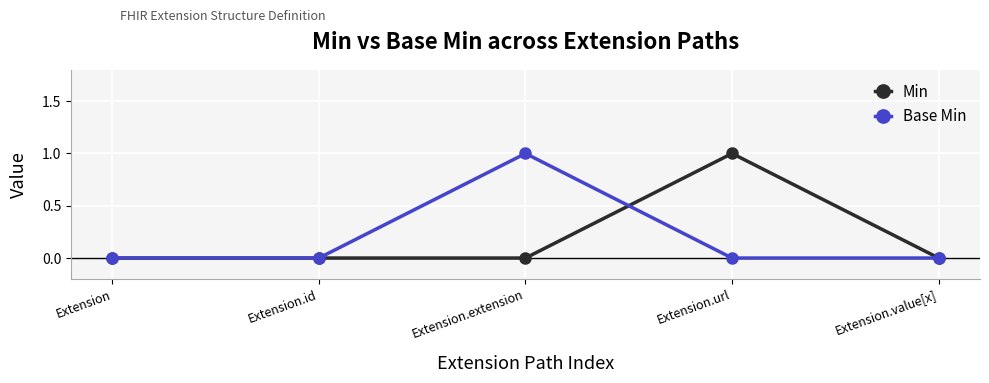

Rank the series at Extension.url from highest to lowest value.

Min, Base Min